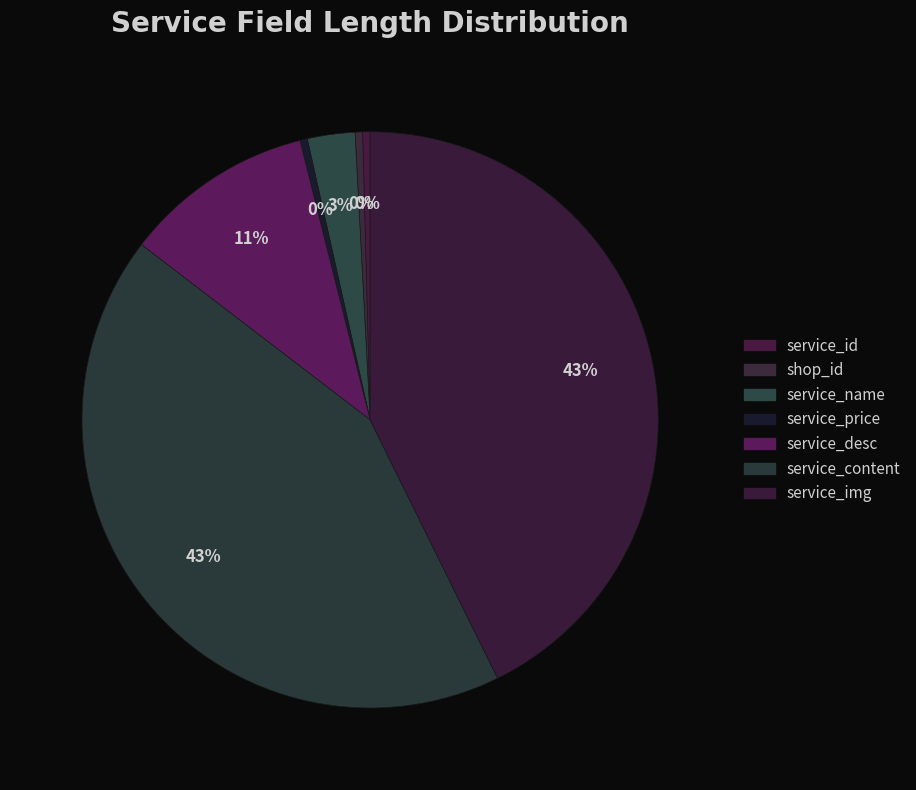

How many slices are in this pie chart?

7